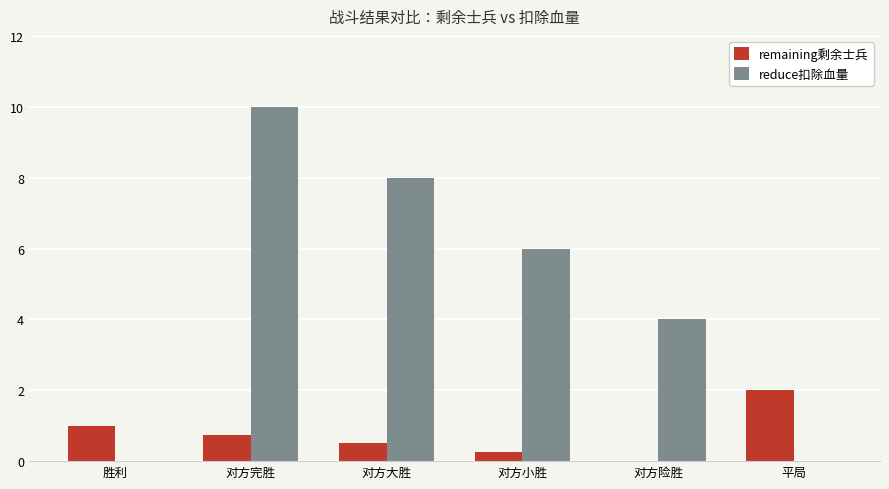

What is the highest value of the remaining剩余士兵 series?

2.0